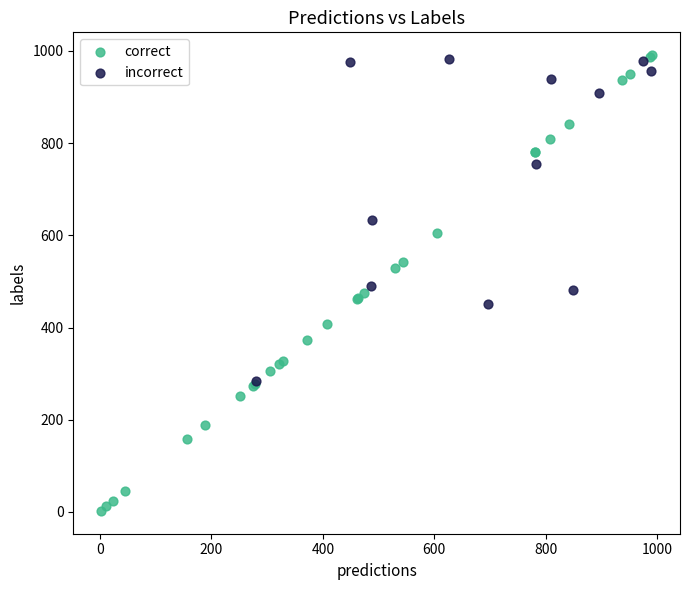

Which series contains the lowest Y value?

correct